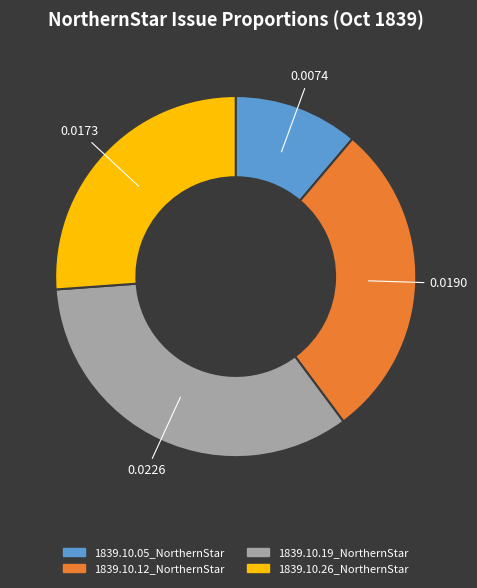

The 1839.10.05_NorthernStar slice represents 11% of the pie. True or false?

True